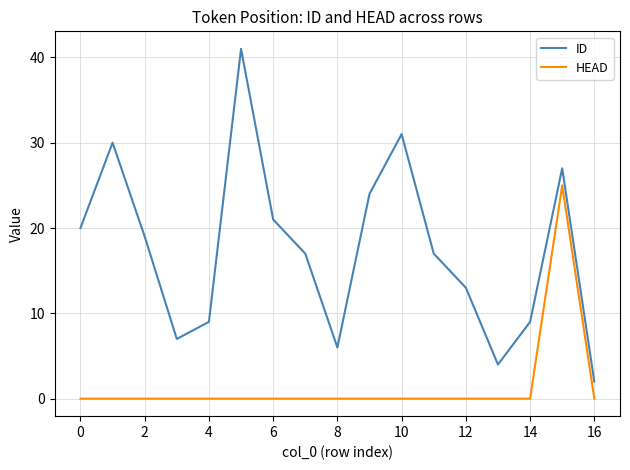

Rank the series by their average value, from highest to lowest.

ID, HEAD